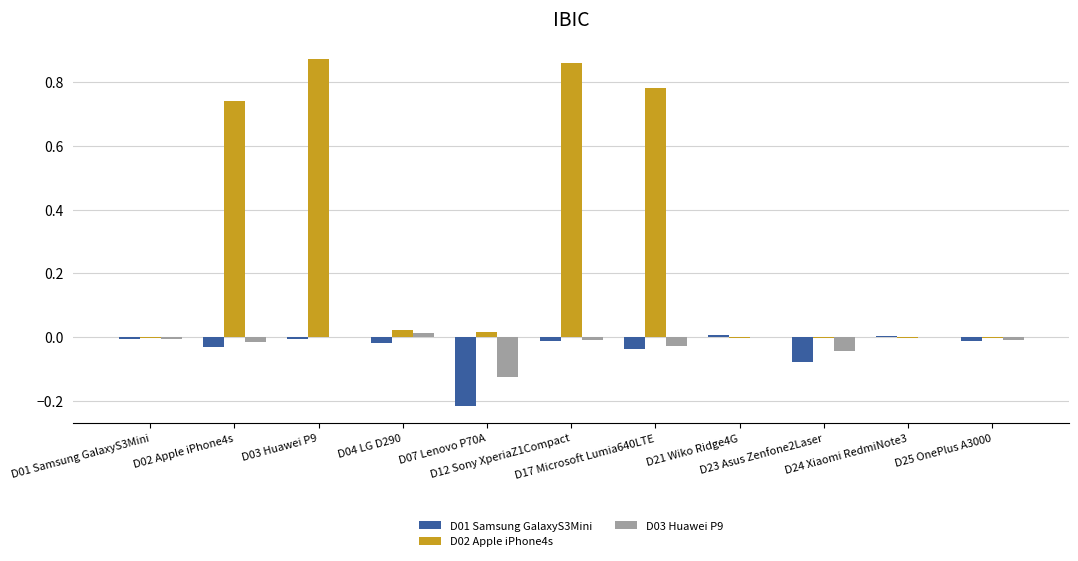

Which has a higher value, D03 Huawei P9 or D12 Sony XperiaZ1Compact?

D03 Huawei P9